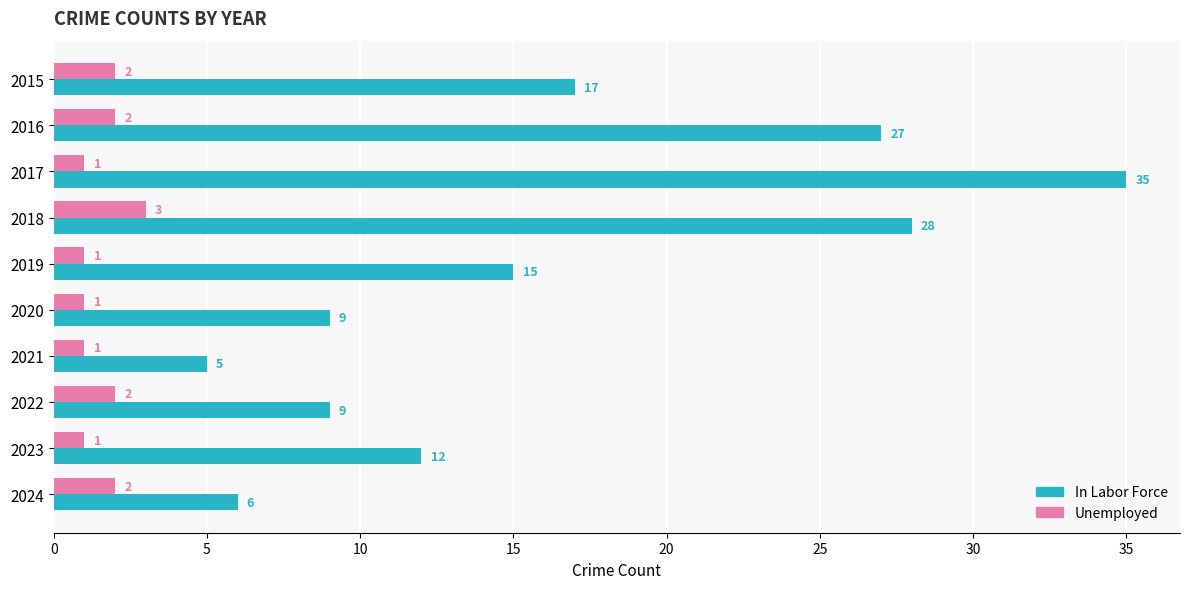

What is the spread (max minus min) of values at 2018?

25